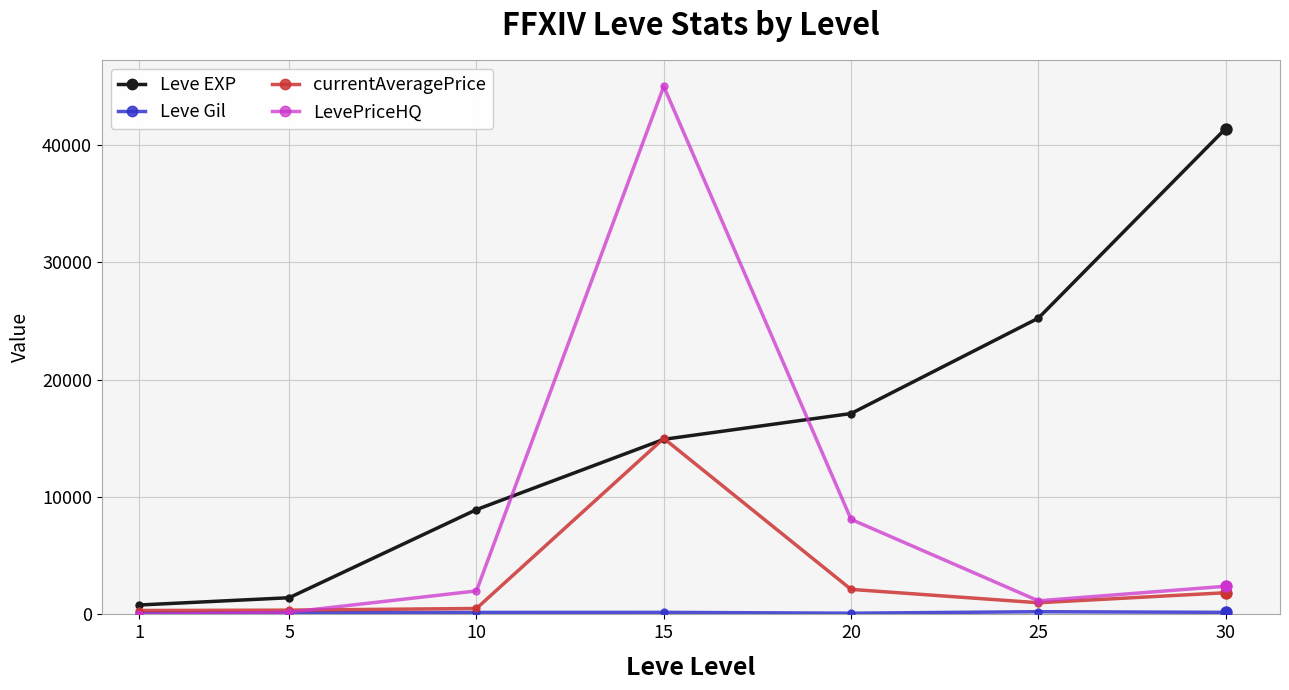

Which series has the widest spread of values?

LevePriceHQ